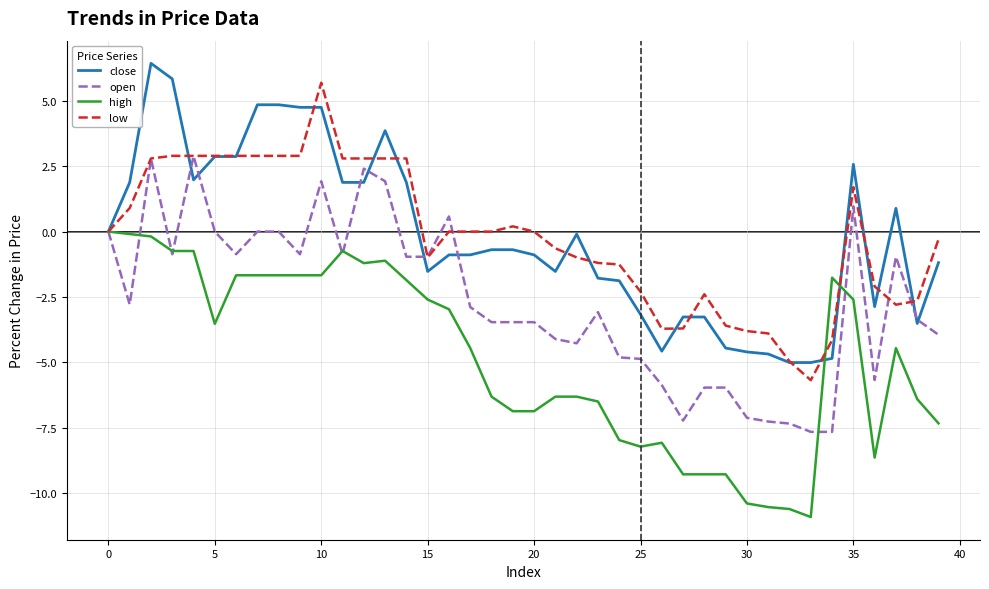

What is the maximum value shown in the chart?

6.4